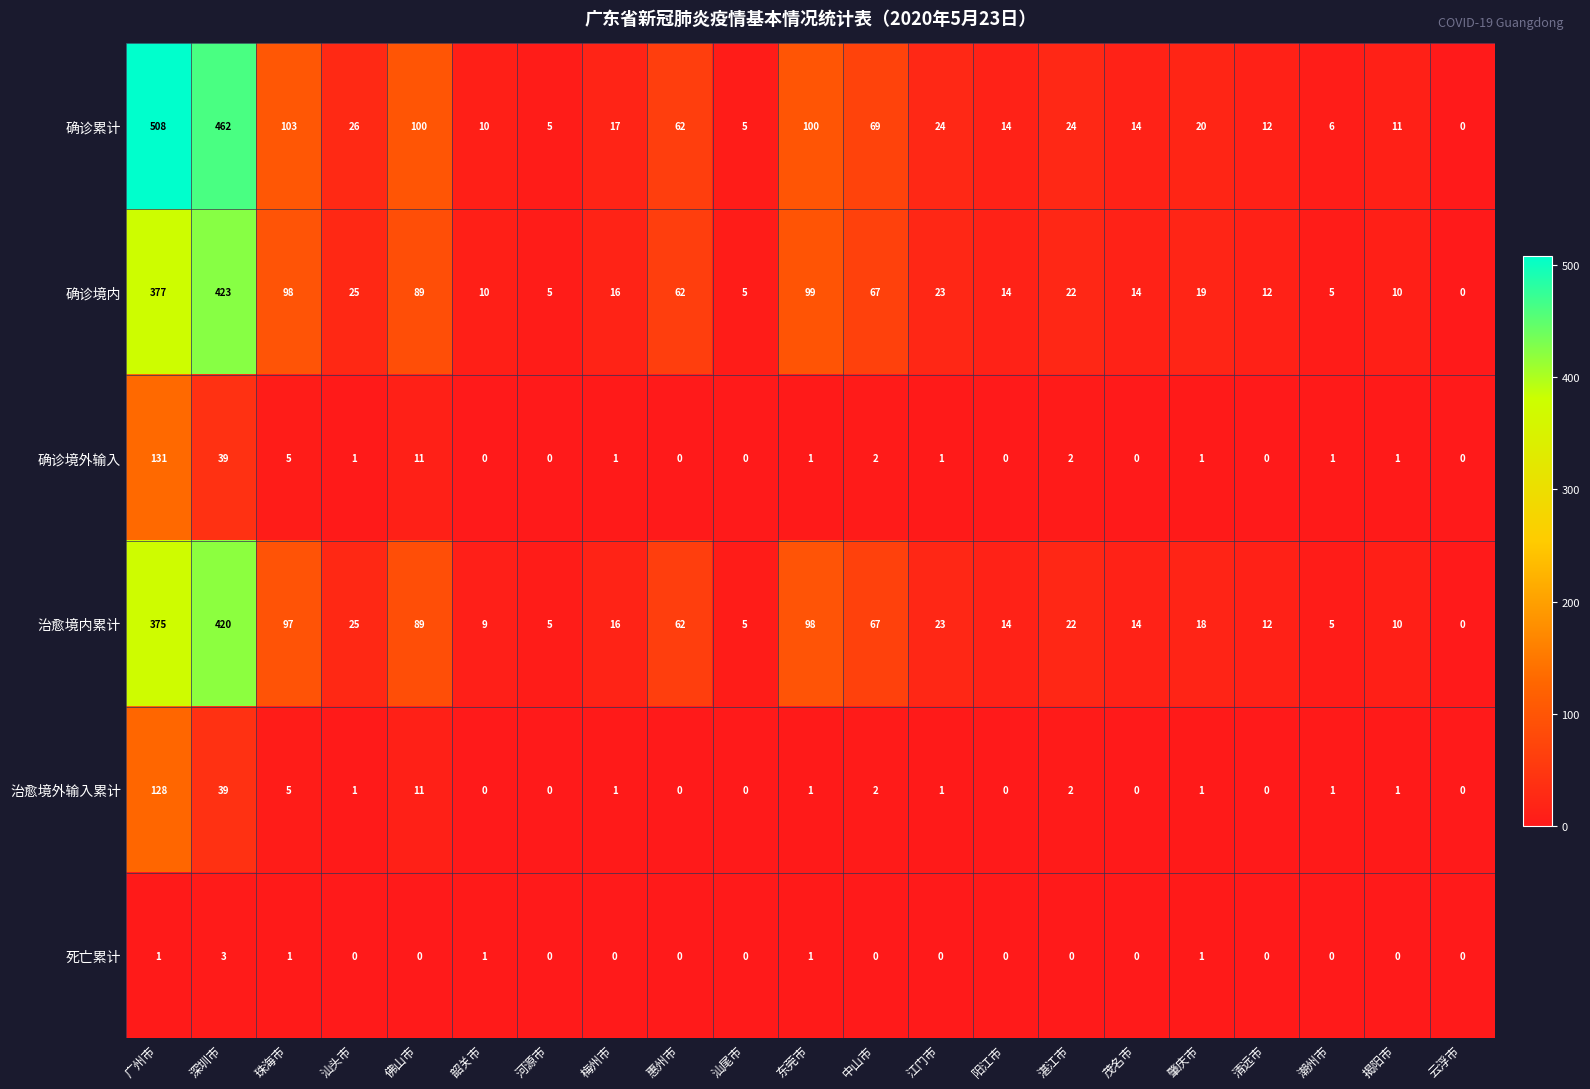

What is the maximum value for 确诊累计?

508